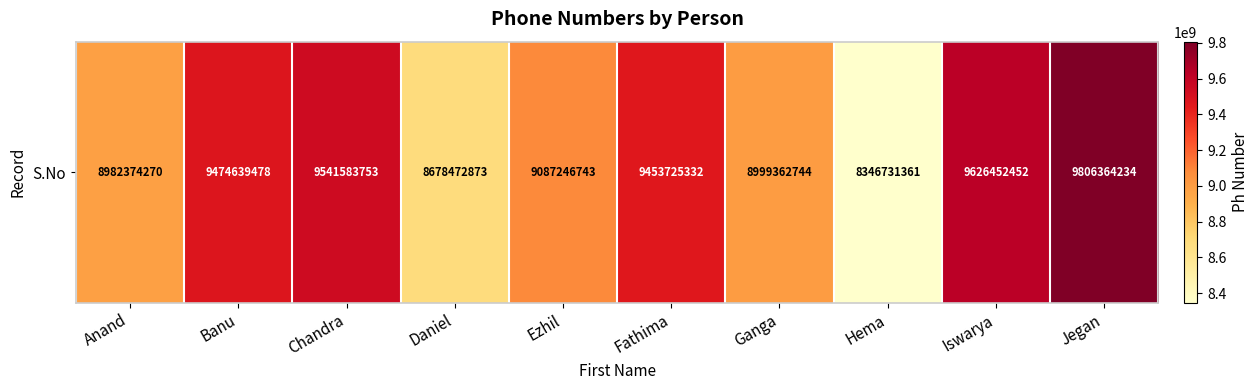

Which category has the highest value across all series?

Jegan